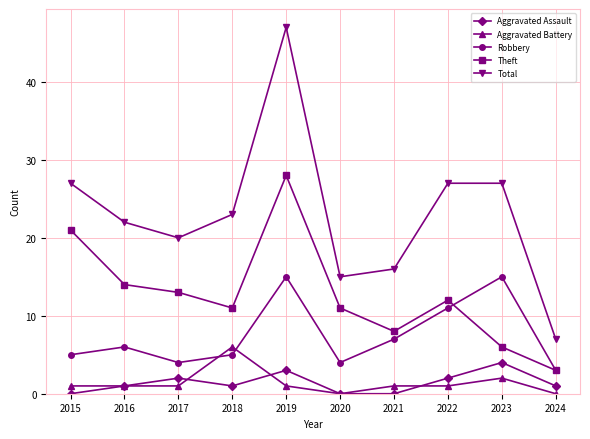

The value of Total at 2015 is 15. True or false?

False